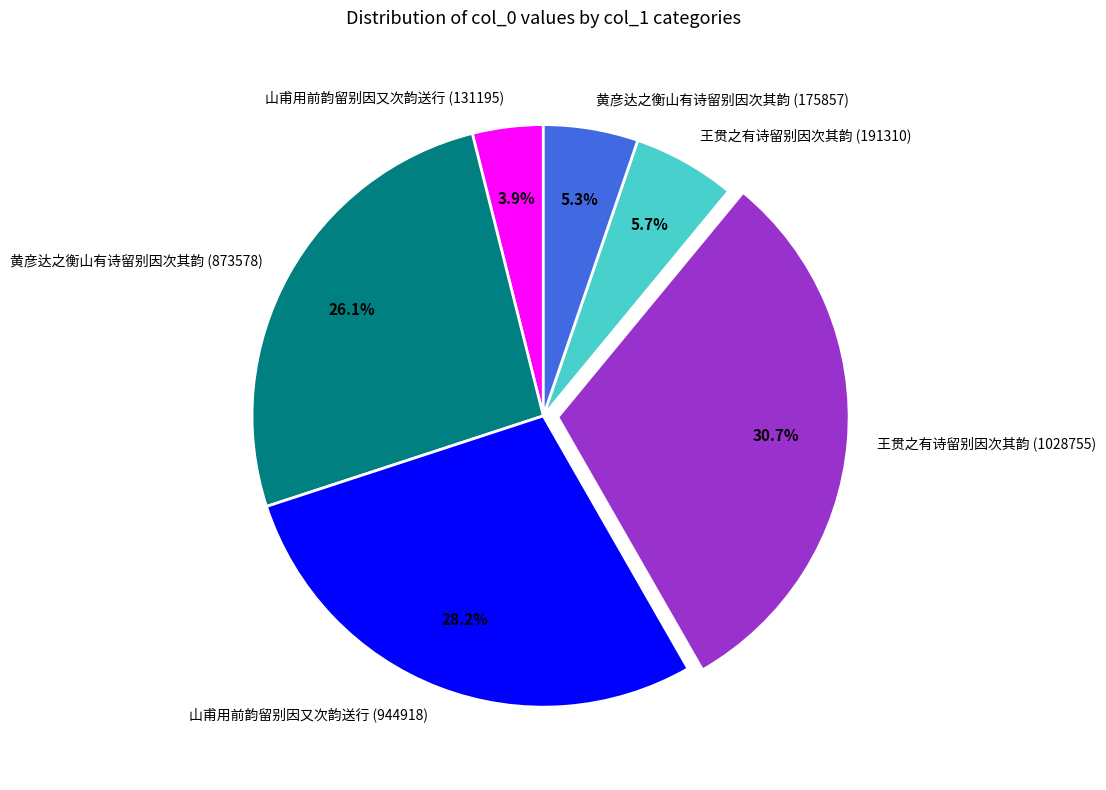

What is the largest slice in the pie chart?

王贯之有诗留别因次其韵 (1028755)